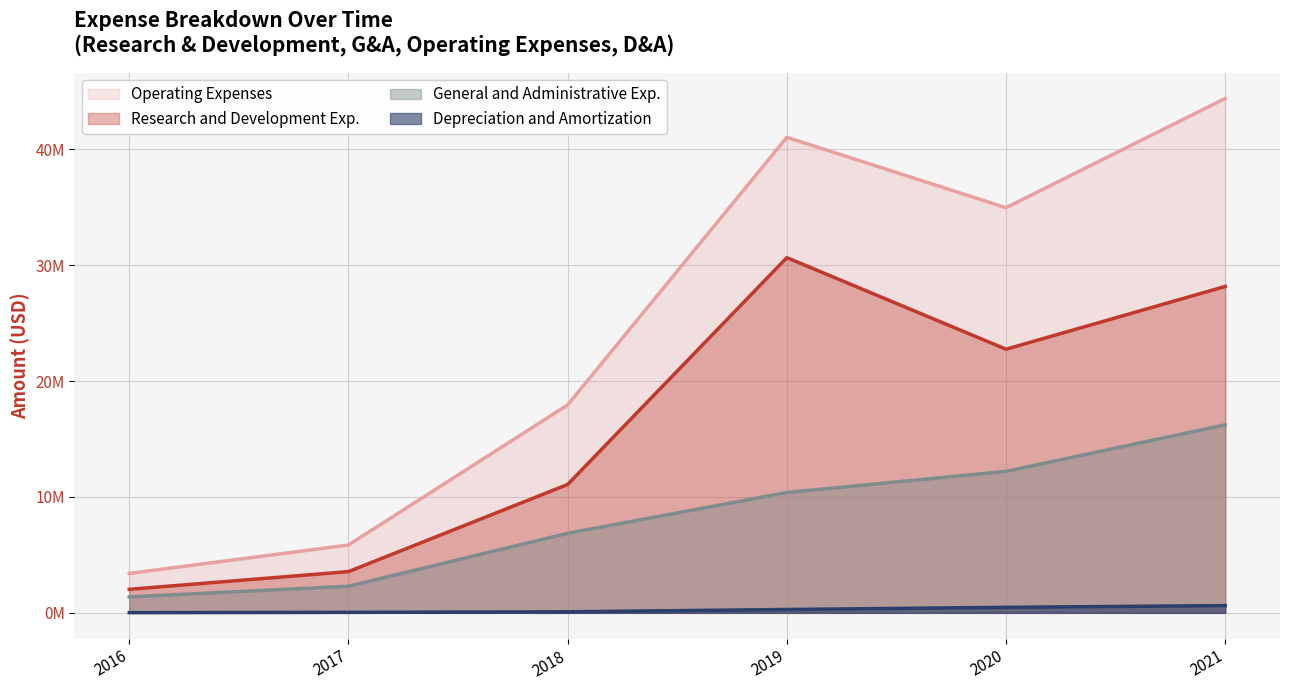

Reading left to right, extract all data points from this chart.

Research and Development Exp.: 2016=2030000	2017=3558000	2018=11079000	2019=30656000	2020=22753000	2021=28169000
General and Administrative Exp.: 2016=1373000	2017=2296000	2018=6864000	2019=10385000	2020=12212000	2021=16226000
Operating Expenses: 2016=3403000	2017=5854000	2018=17943000	2019=41041000	2020=34965000	2021=44395000
Depreciation and Amortization: 2016=16000	2017=43000	2018=89000	2019=289000	2020=475000	2021=626000